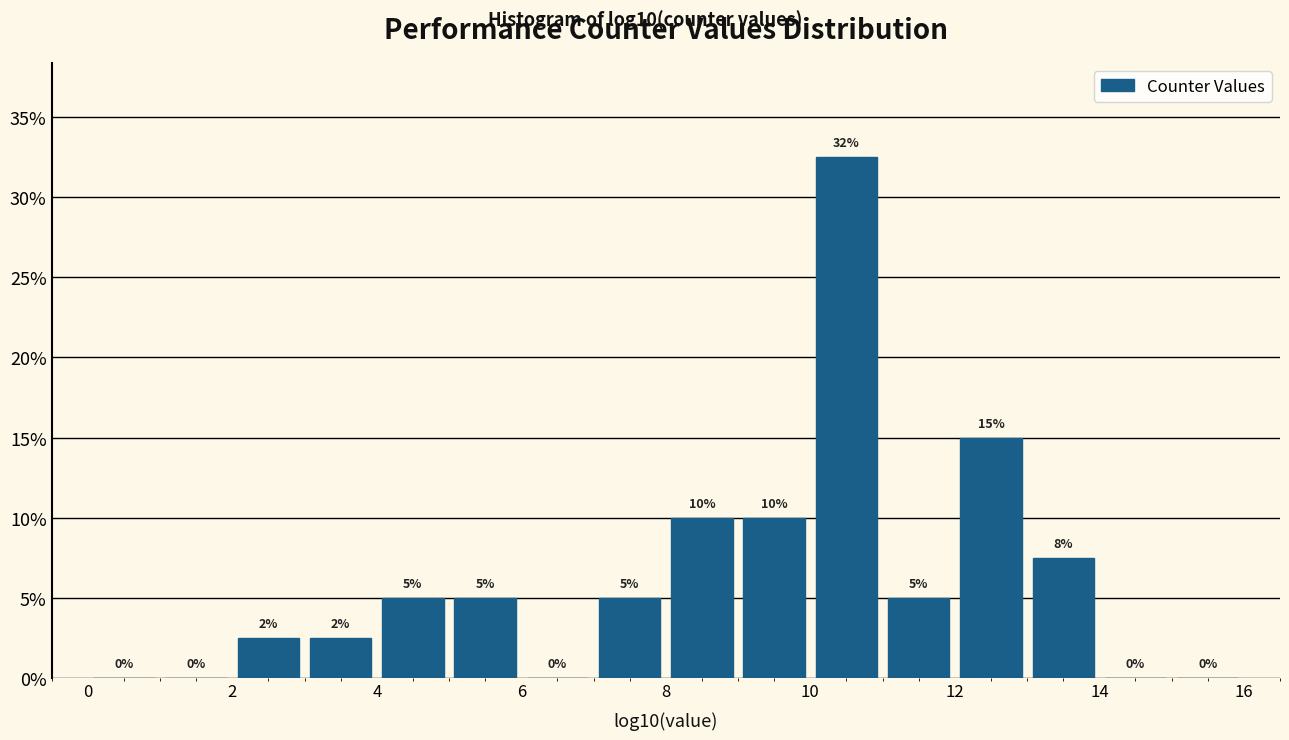

Over which range of the x-axis is the bar tallest?

10 to 11